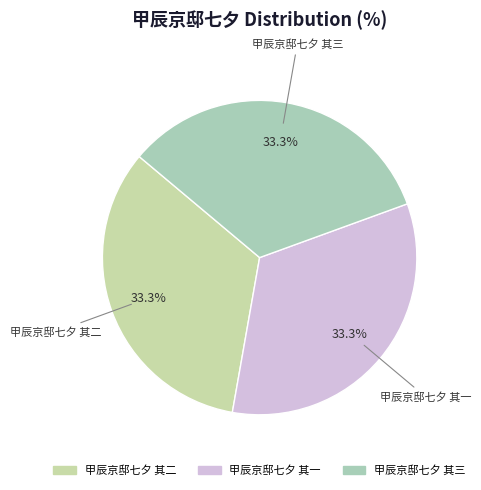

Is 甲辰京邸七夕 其一 the majority of the pie?

No